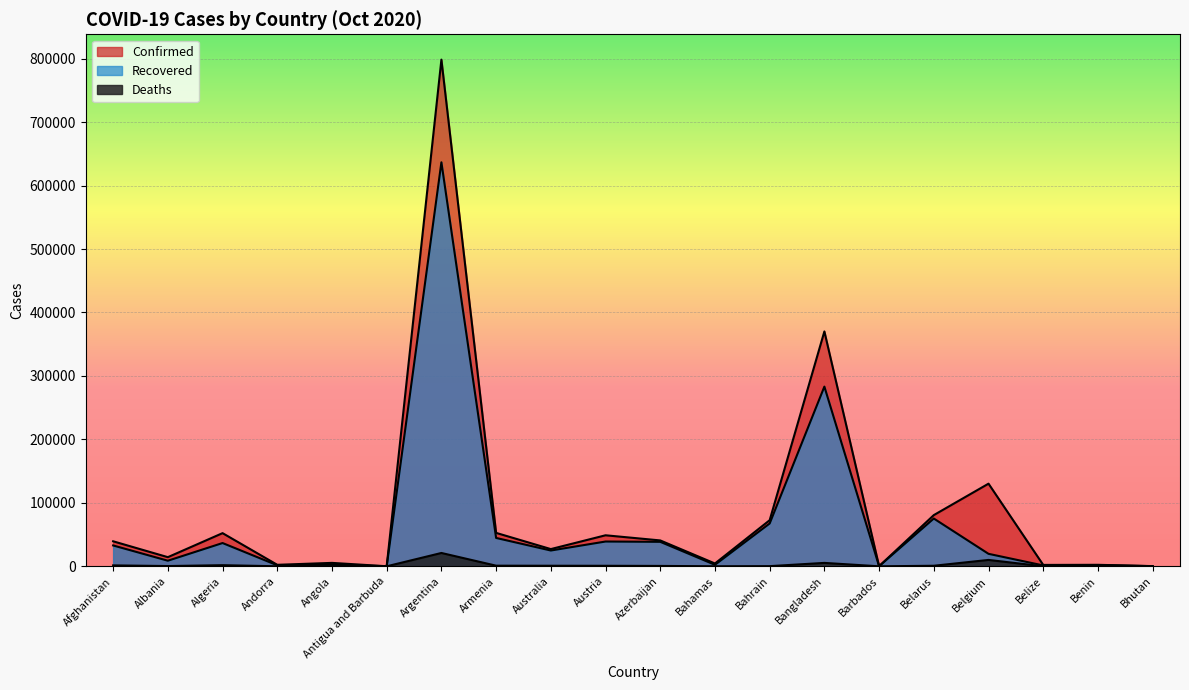

True or false: Deaths and Recovered intersect in this chart.

False